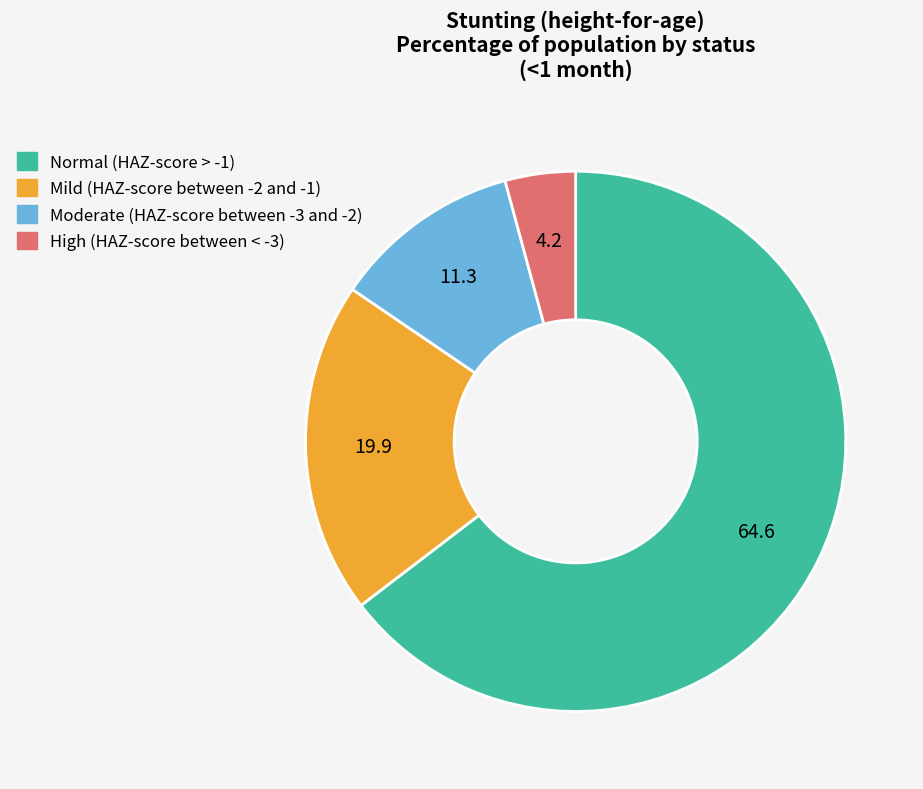

Is the sum of High (HAZ-score between < -3) and Mild (HAZ-score between -2 and -1) greater than half?

No